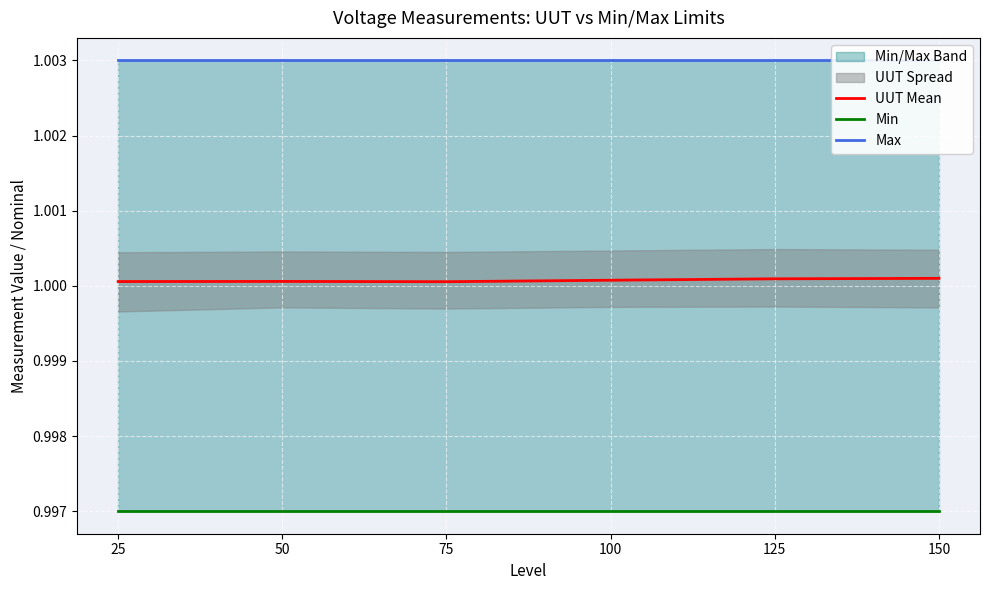

What is the sum of all UUT Mean values?

6.0